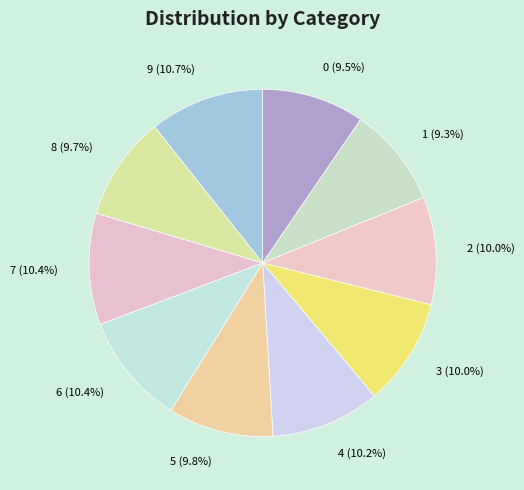

How many slices are in this pie chart?

10